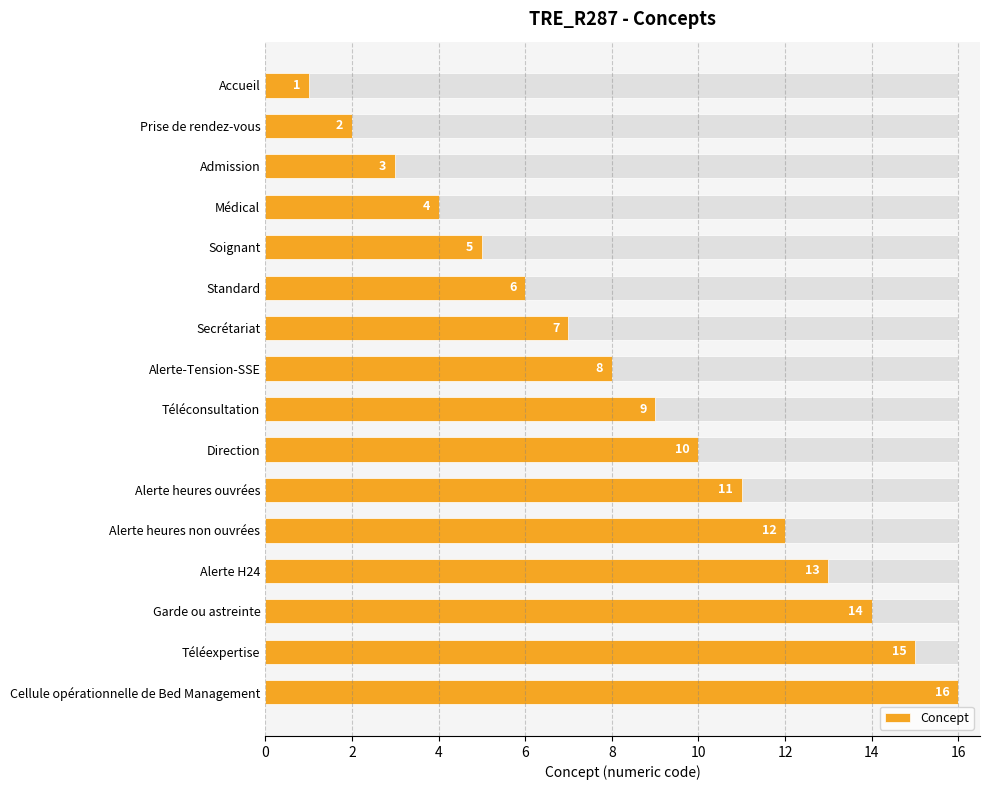

True or false: the data shows 21 at Alerte heures non ouvrées.

False